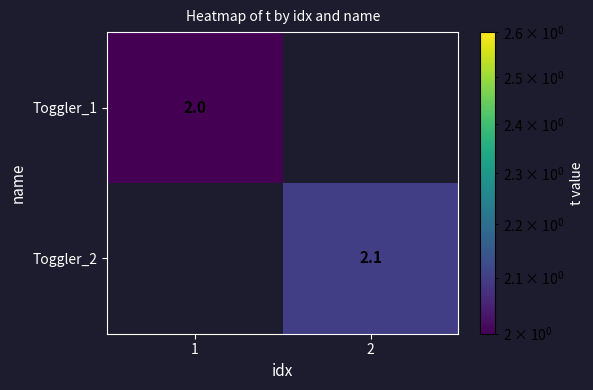

Is the value of Toggler_1 at 1 greater than the value of Toggler_2 at 2?

No